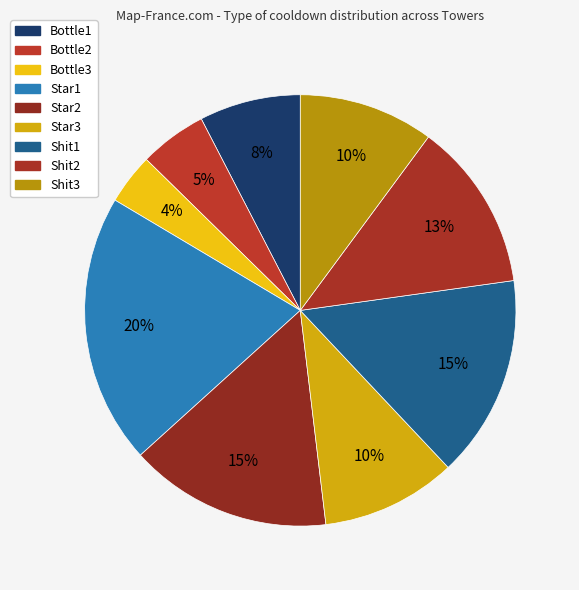

To the nearest percent, what percentage of the pie is Star1?

20%